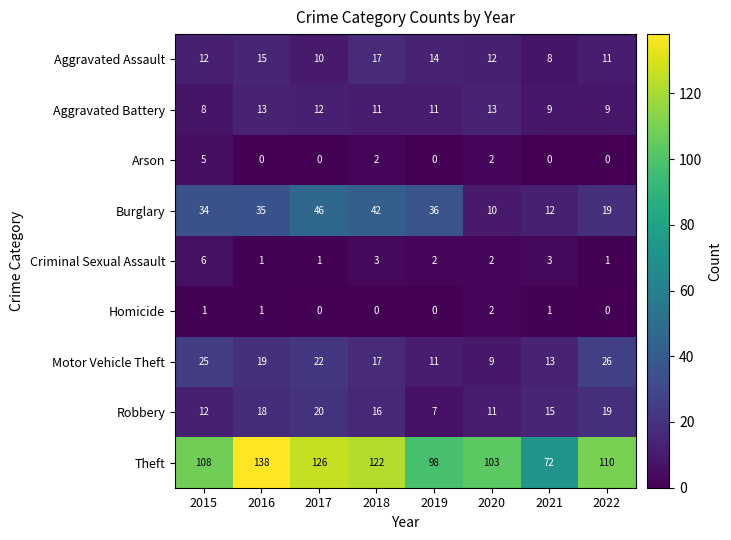

Between 2018 and 2021, which series saw the biggest shift?

Theft